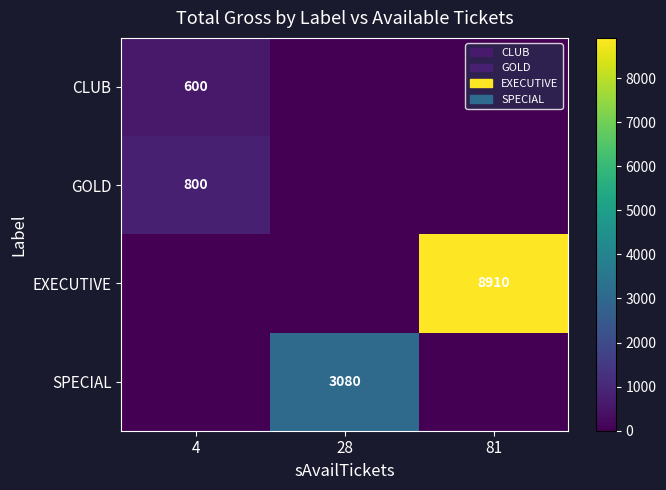

The value of SPECIAL at 28 is 2109. True or false?

False